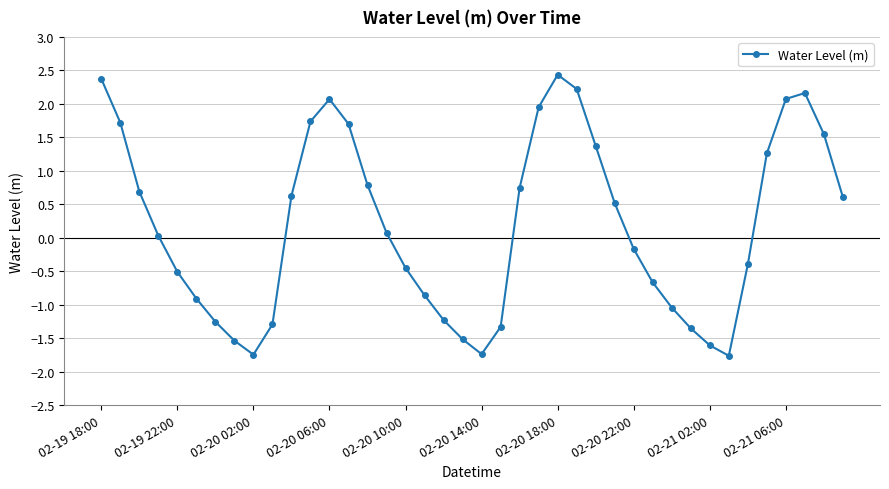

What is the difference between the maximum and minimum values?

4.2